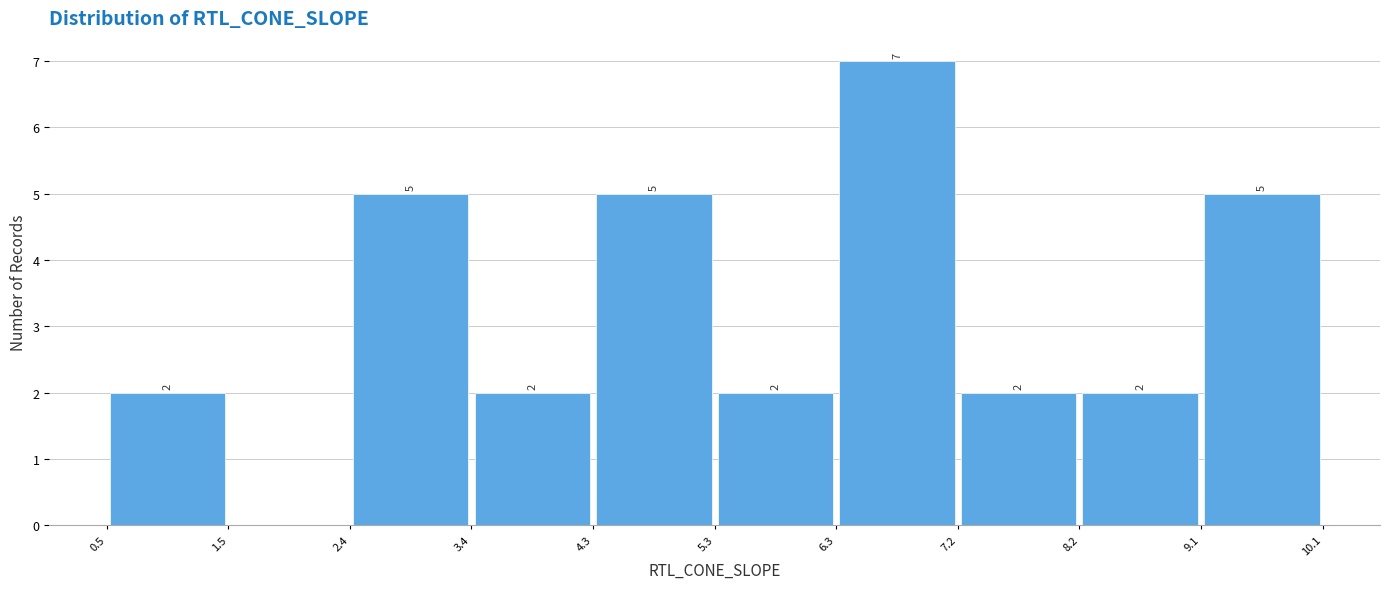

Which range on the x-axis has the tallest bar?

6.3 to 7.2